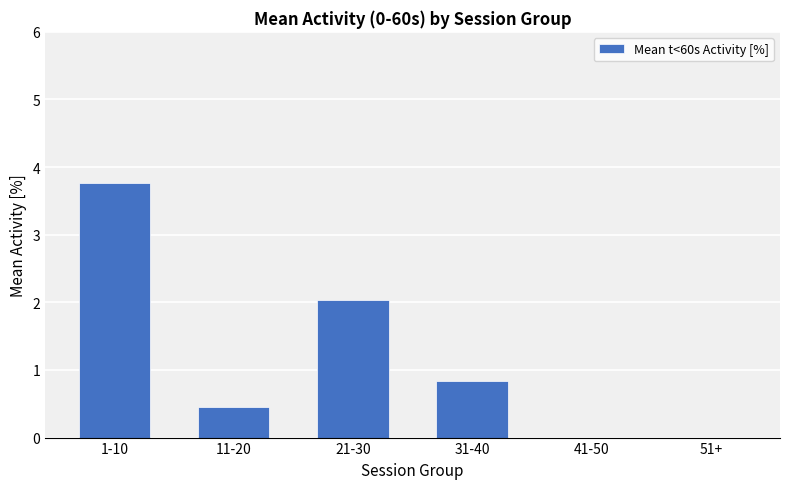

Is it true that the value at 51+ is 0.0?

True